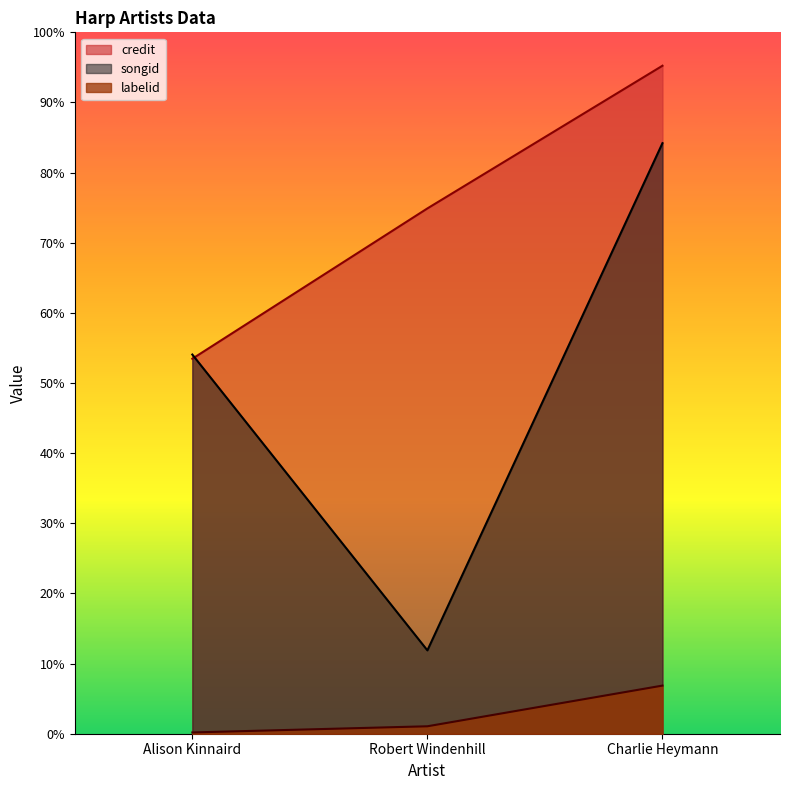

Count the labelid values in the range 5344 to 203564.

3